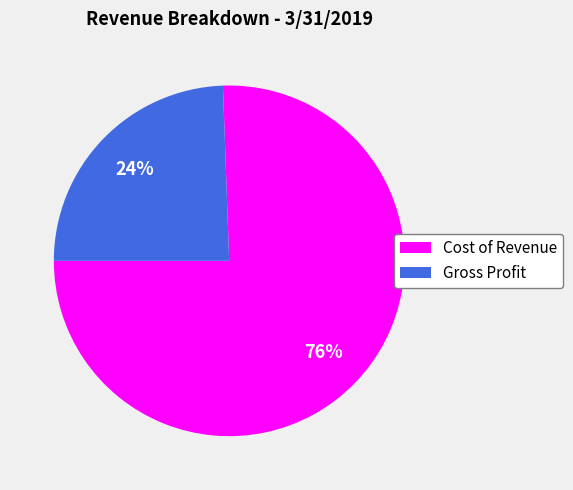

Does any single category account for the majority?

Yes